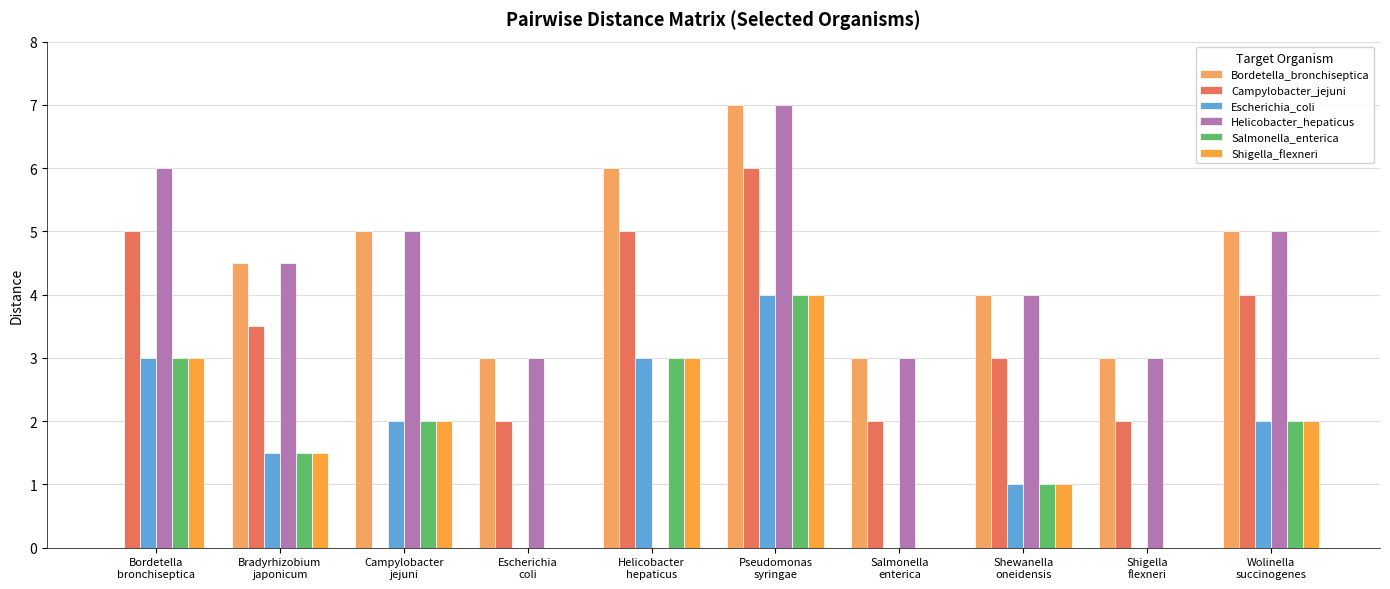

What is the difference between the Escherichia_coli values at Salmonella
enterica and Campylobacter
jejuni?

2.0